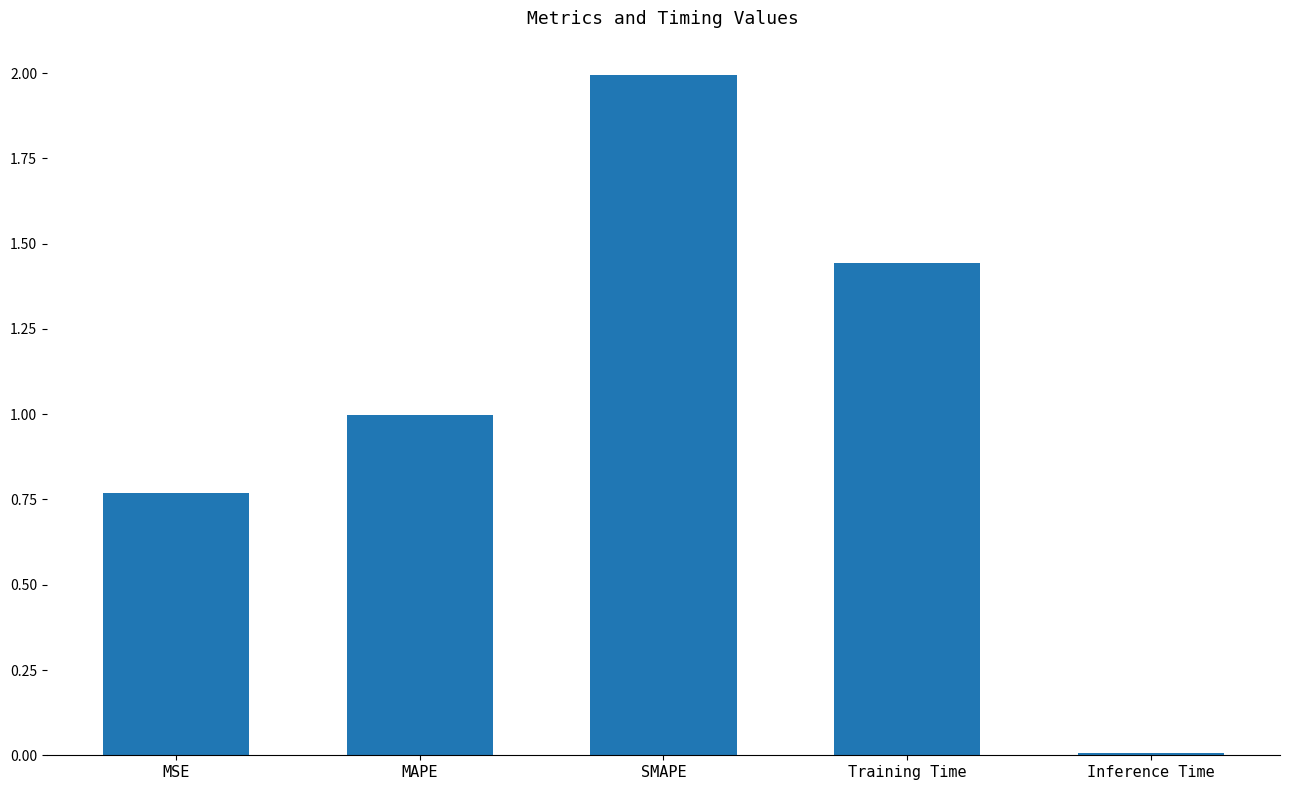

The value at SMAPE is 2.0. True or false?

True